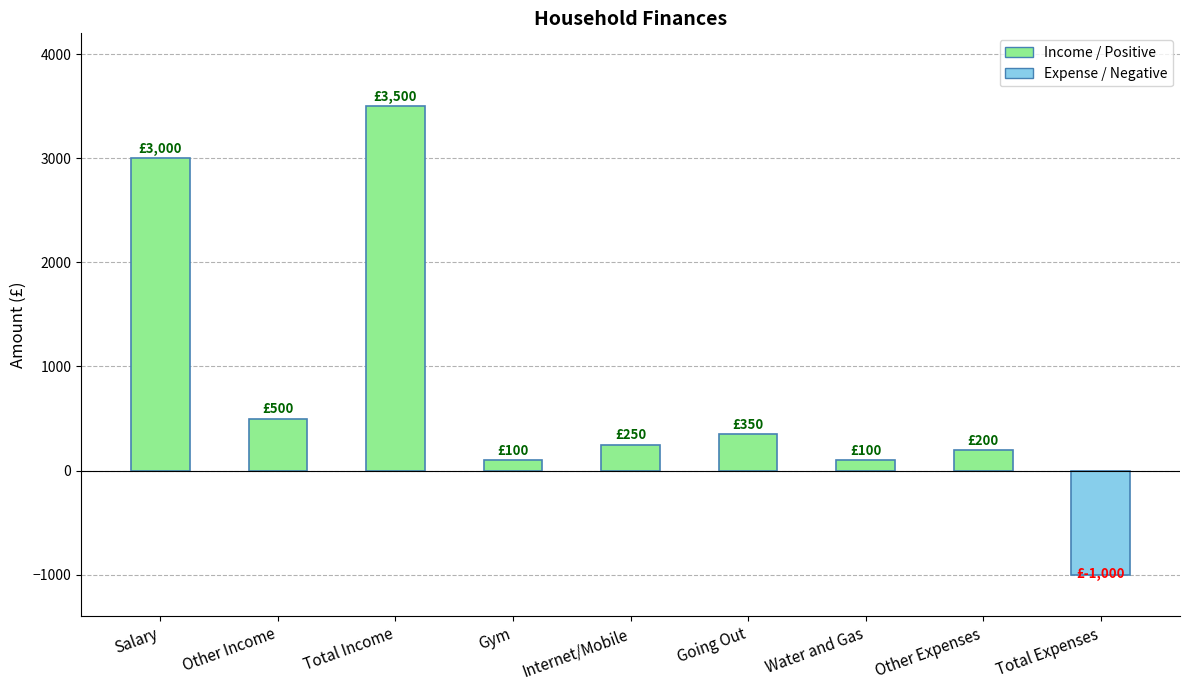

What is the difference between the values at Other Expenses and Gym?

100